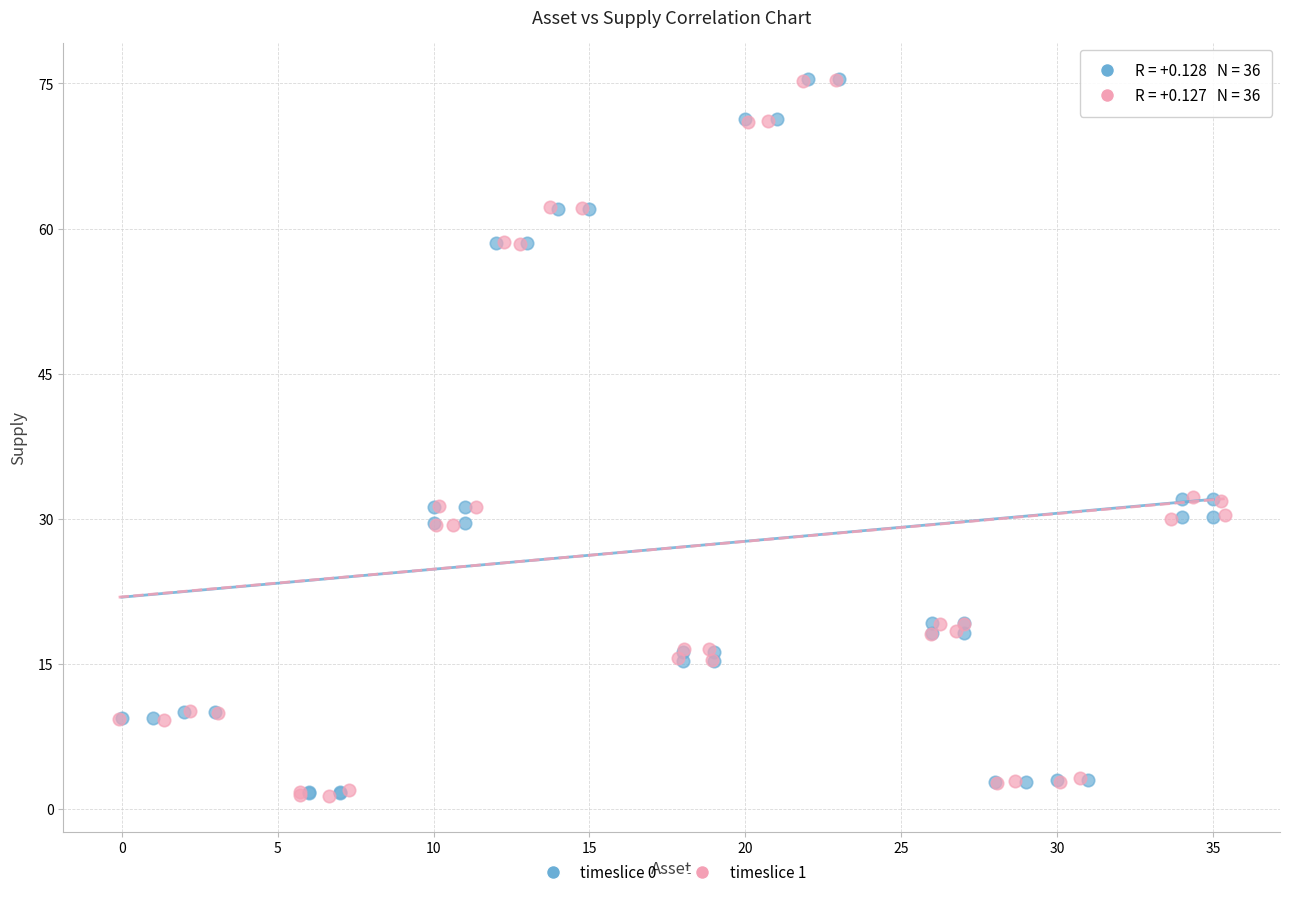

What are all the series names shown in the legend?

timeslice 0, timeslice 1